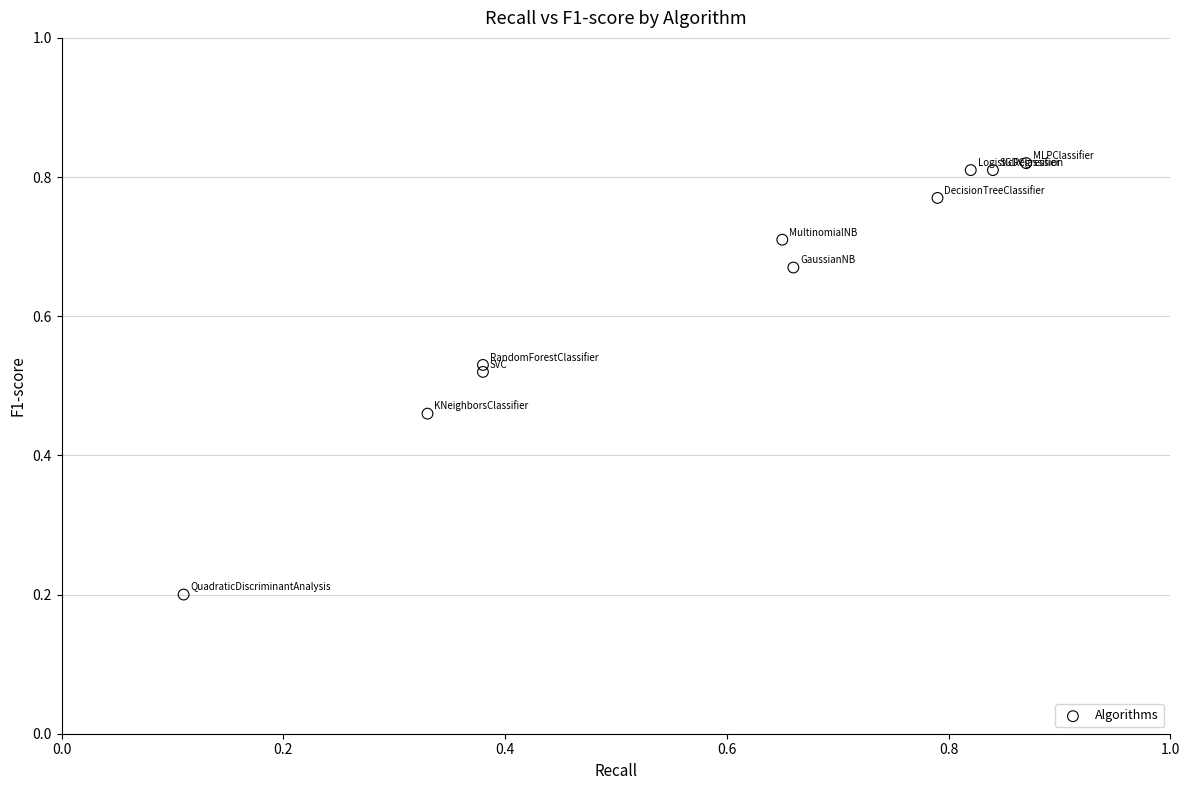

What is the average X value?

0.6